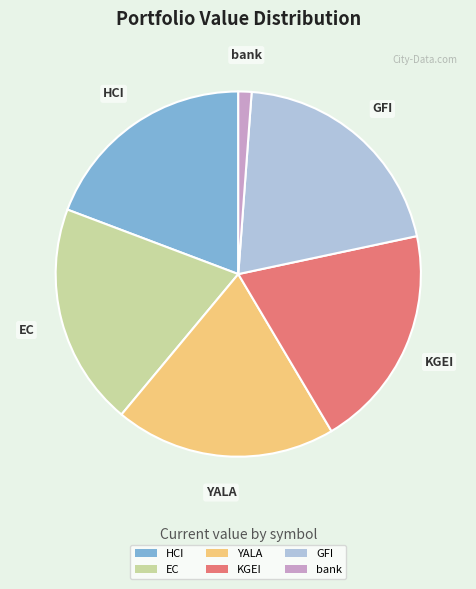

Count the number of slices in the pie.

6